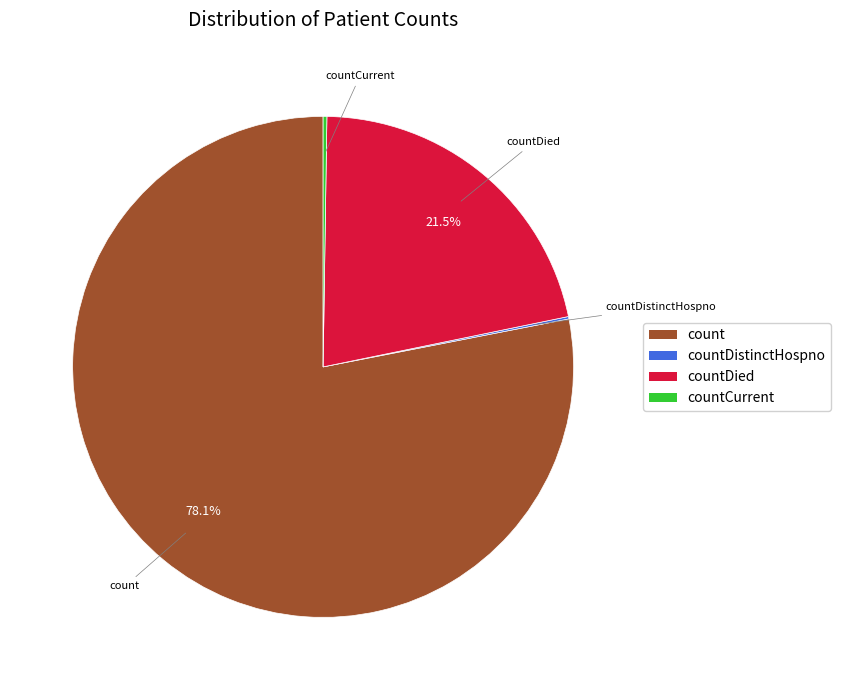

Is there a majority slice in this chart?

Yes